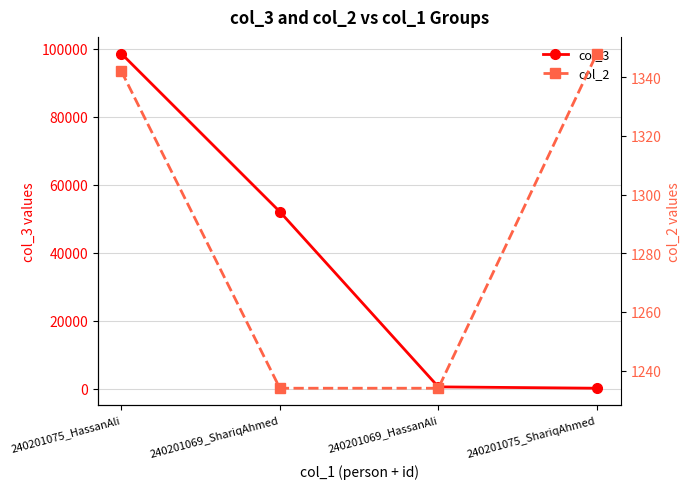

What are all the series names shown in the legend?

col_3, col_2